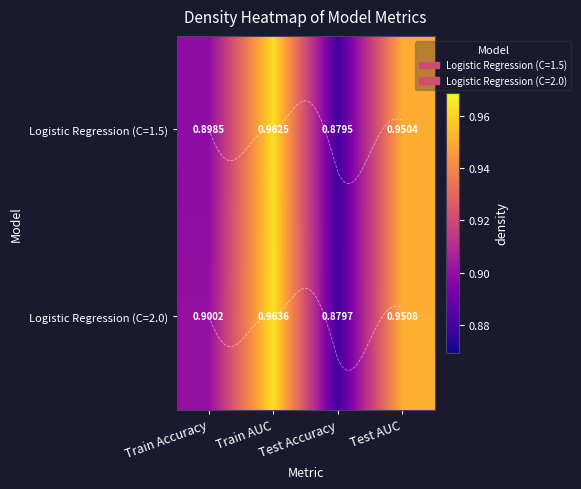

Which category has the highest value in the Logistic Regression (C=1.5) series?

Train AUC